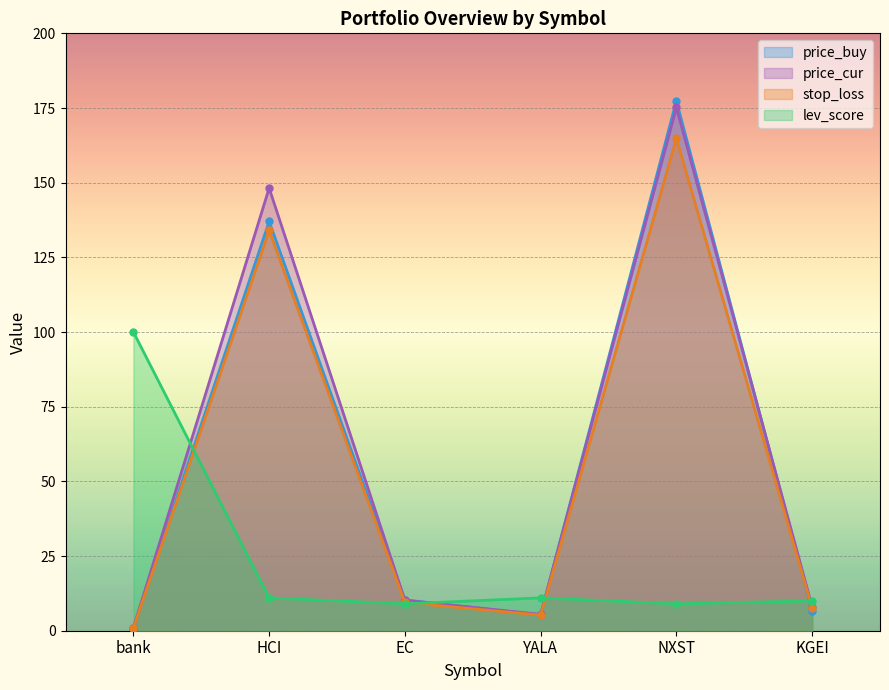

Which series has the largest total across all categories?

price_cur